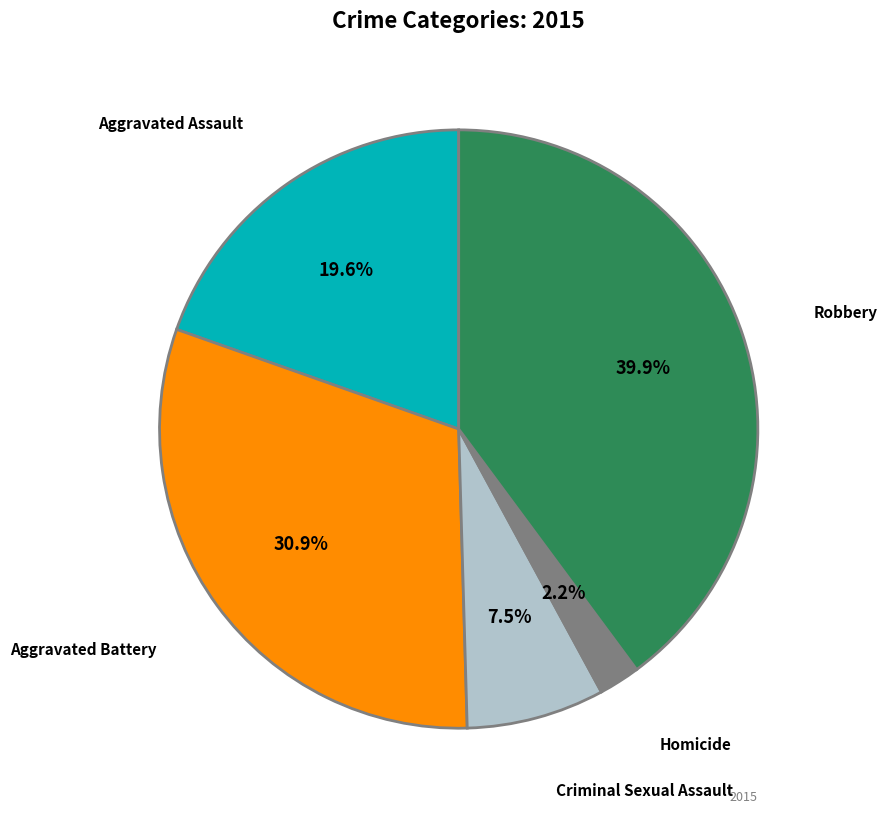

Does any single category account for the majority?

No